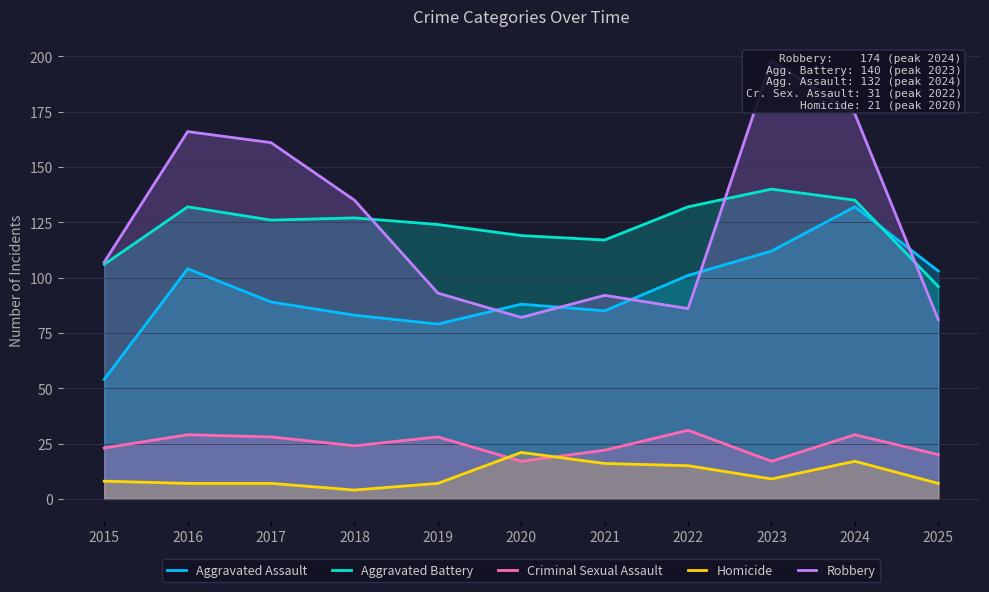

True or false: Criminal Sexual Assault has a value of 29 at 2024.

True